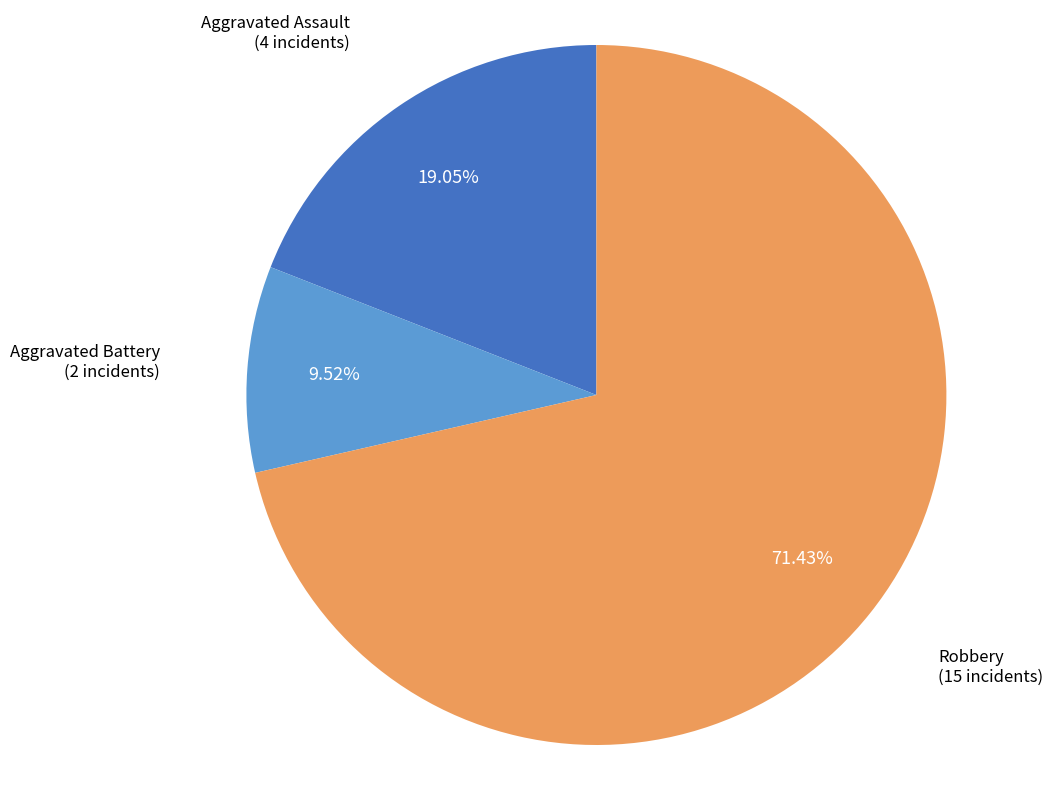

Do Aggravated Battery and Aggravated Assault together represent more than half of the pie?

No